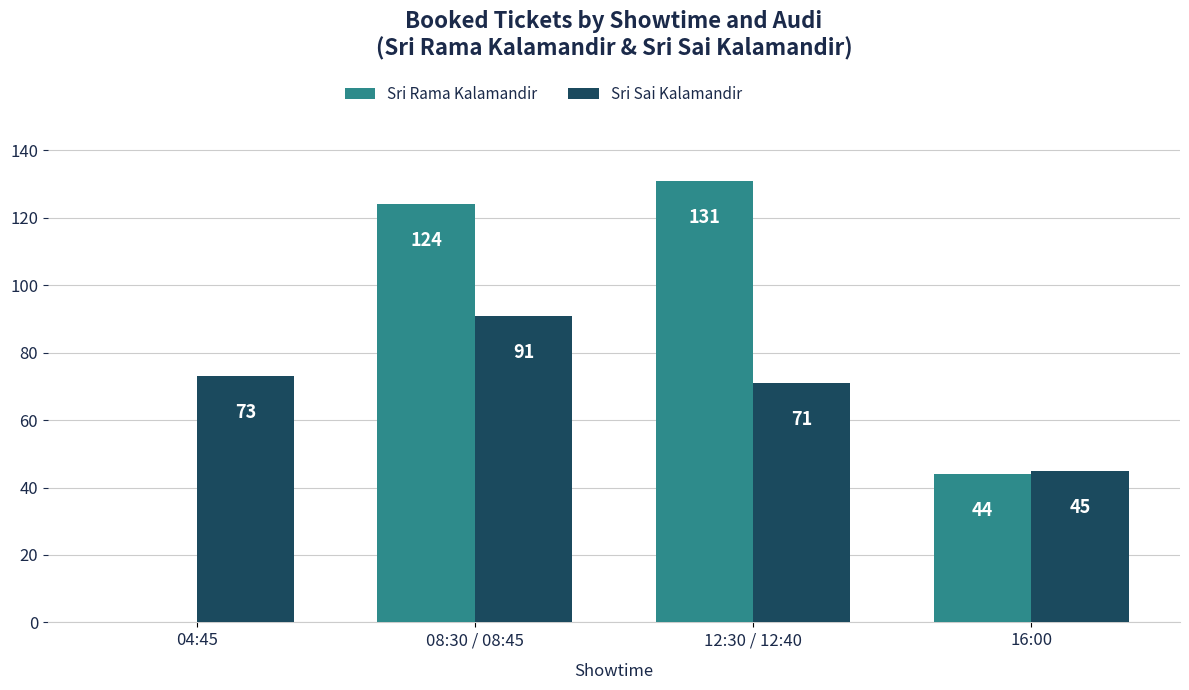

What is the sum of all Sri Sai Kalamandir values?

280